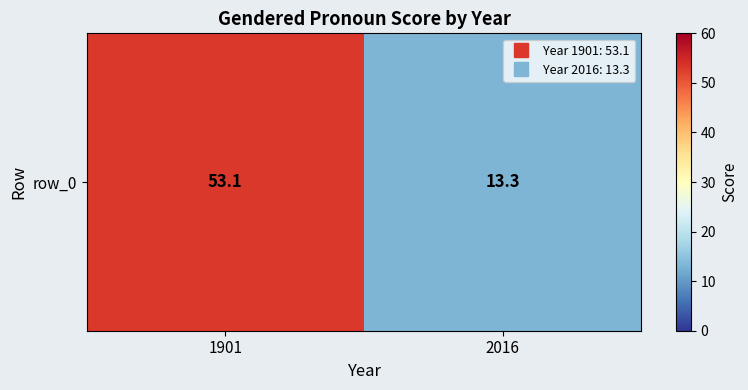

Which category has the highest value across all series?

1901